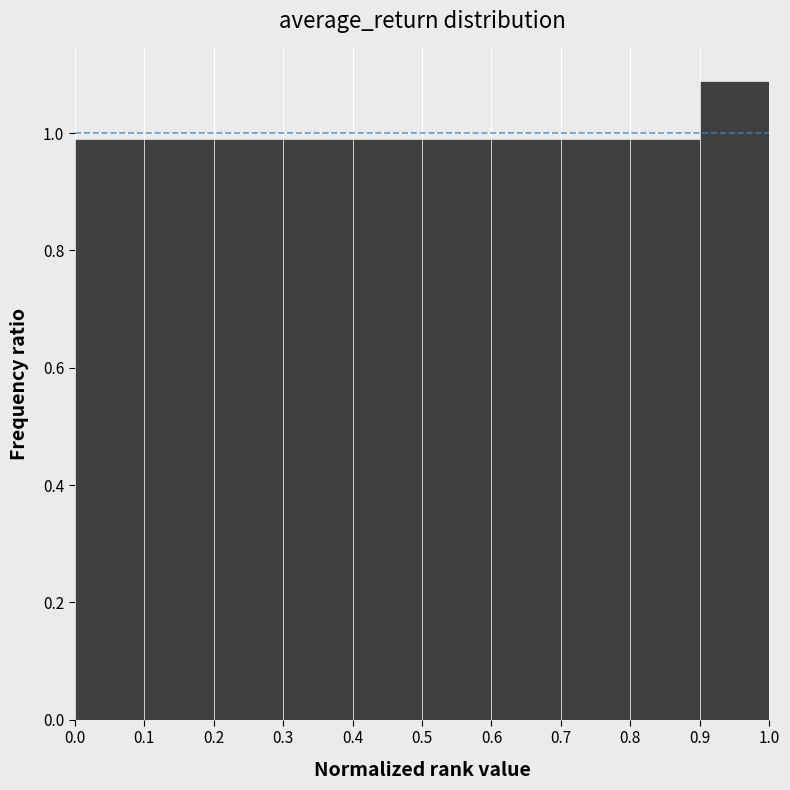

Reading left to right, transcribe this chart: for each bar, give the range it covers on the x-axis and its height. The values are not printed on the chart, so give them approximately, as read against the axis.

0.0 to 0.1: 1.00
0.1 to 0.2: 1.00
0.2 to 0.3: 1.00
0.3 to 0.4: 1.00
0.4 to 0.5: 1.00
0.5 to 0.6: 1.00
0.6 to 0.7: 1.00
0.7 to 0.8: 1.00
0.8 to 0.9: 1.00
0.9 to 1.0: 1.08